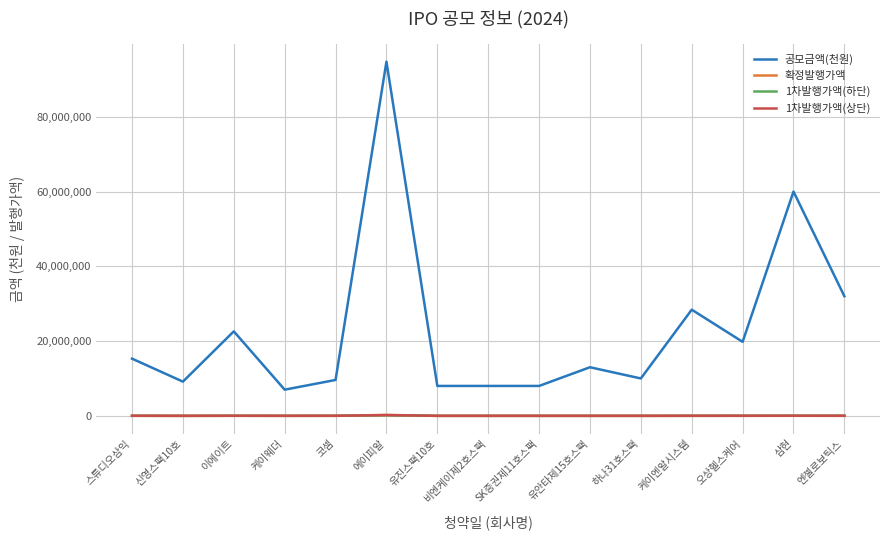

What is the difference between the maximum and minimum values in the 확정발행가액 series?

248000